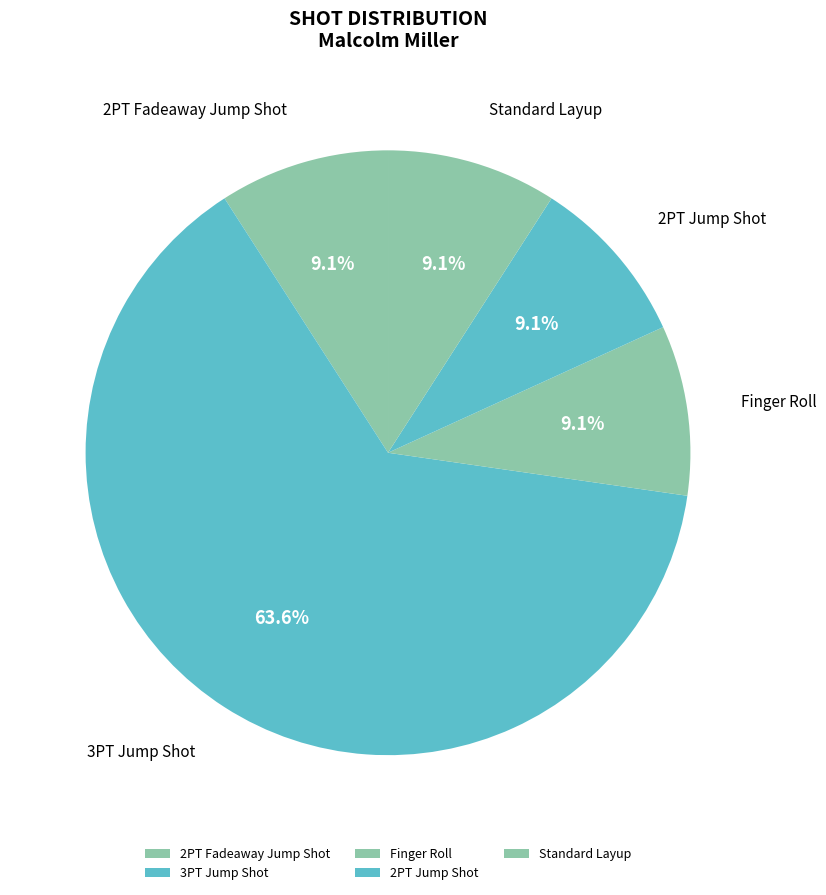

Does 2PT Fadeaway Jump Shot represent more than half of the total?

No